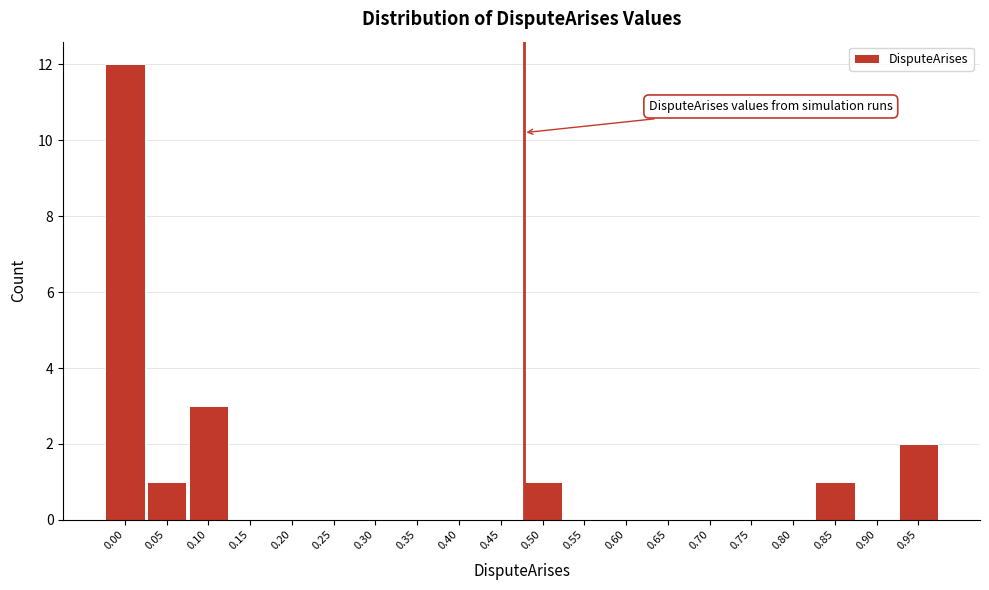

Reading left to right, list all the values displayed in this chart.

0.00=12	0.05=1	0.10=3	0.15=0	0.20=0	0.25=0	0.30=0	0.35=0	0.40=0	0.45=0	0.50=1	0.55=0	0.60=0	0.65=0	0.70=0	0.75=0	0.80=0	0.85=1	0.90=0	0.95=2